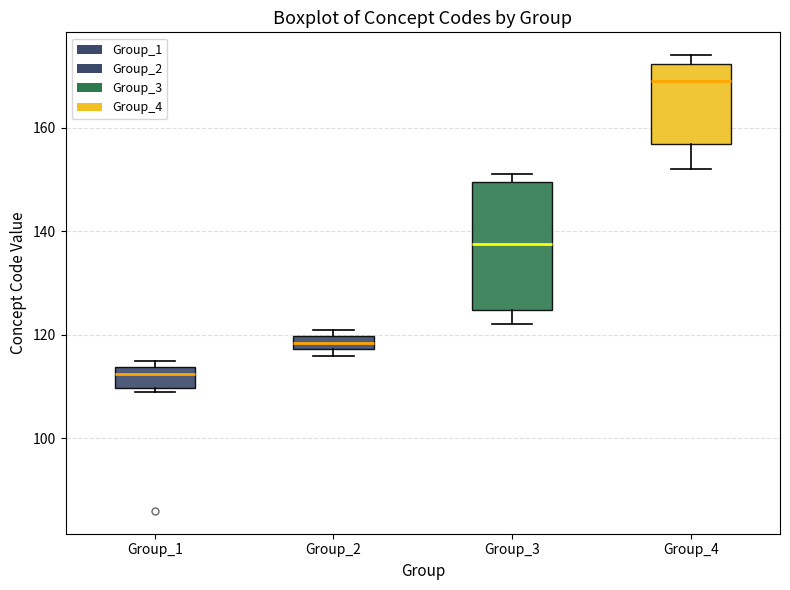

Which box's median line is the highest?

Group_4